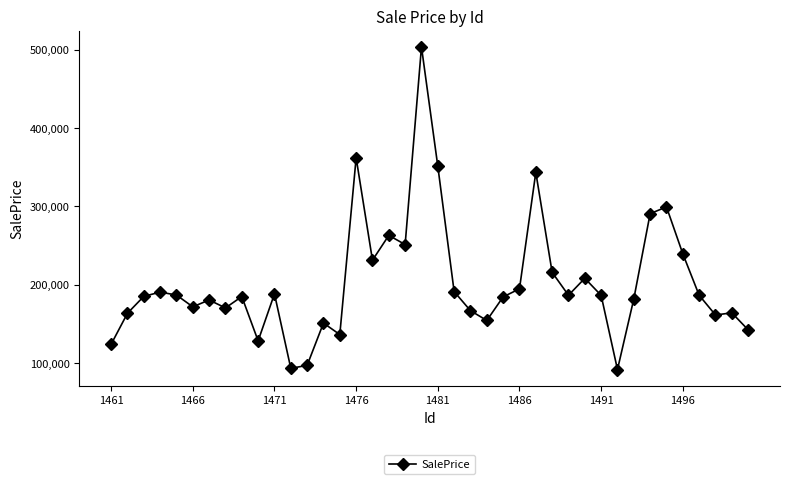

What is the value of the 25th point from the left?

184559.1